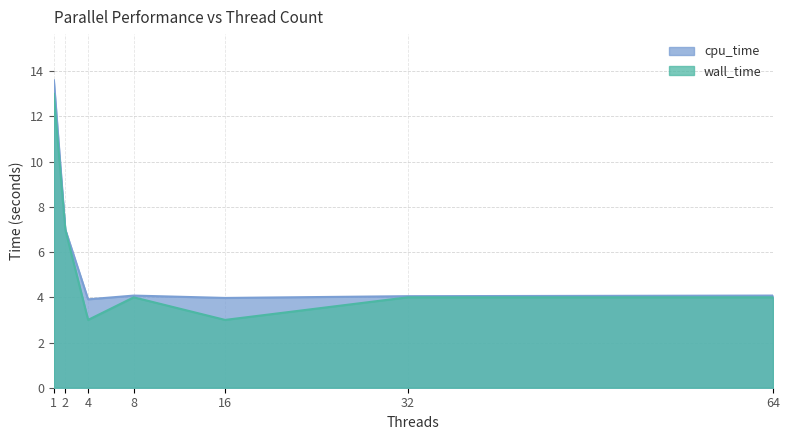

How many categories are shown in the chart?

7